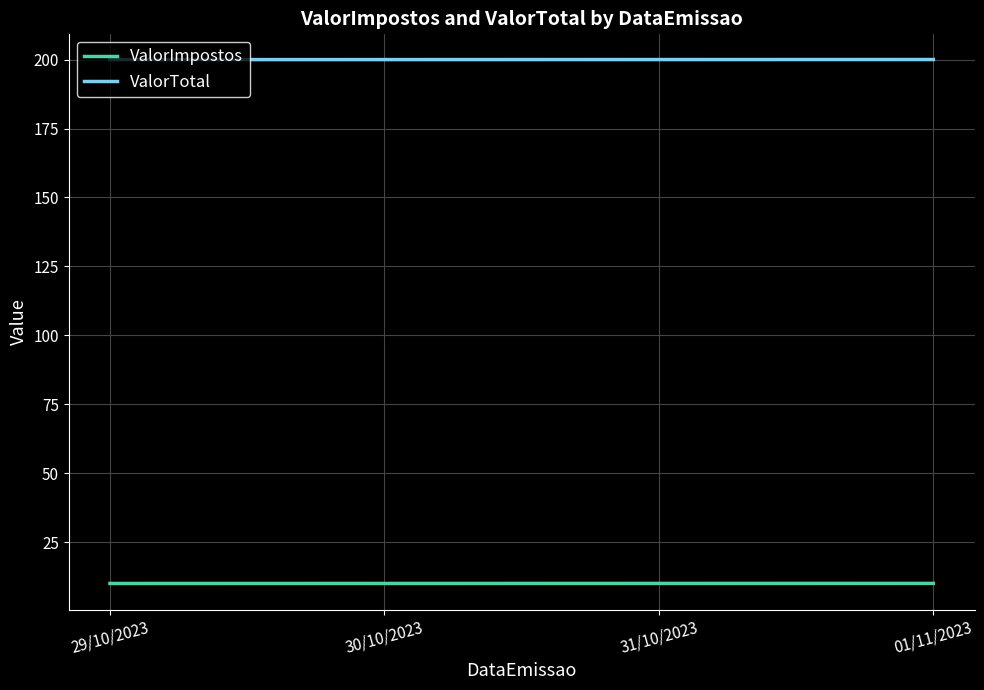

What is the approximate value of ValorTotal at 01/11/2023?

200.0